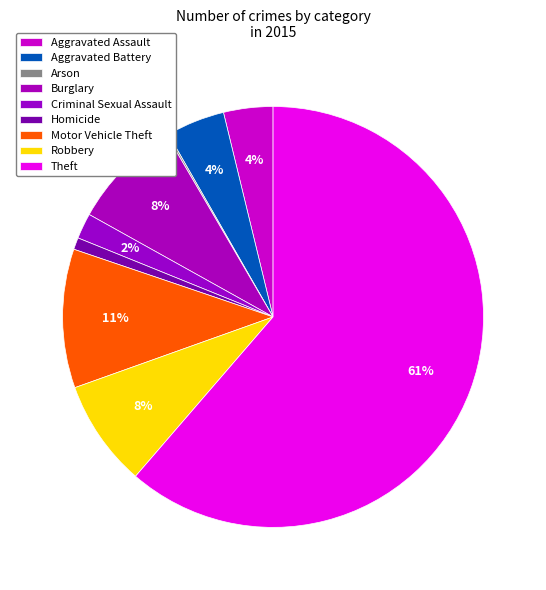

The Burglary slice represents 8% of the pie. True or false?

True